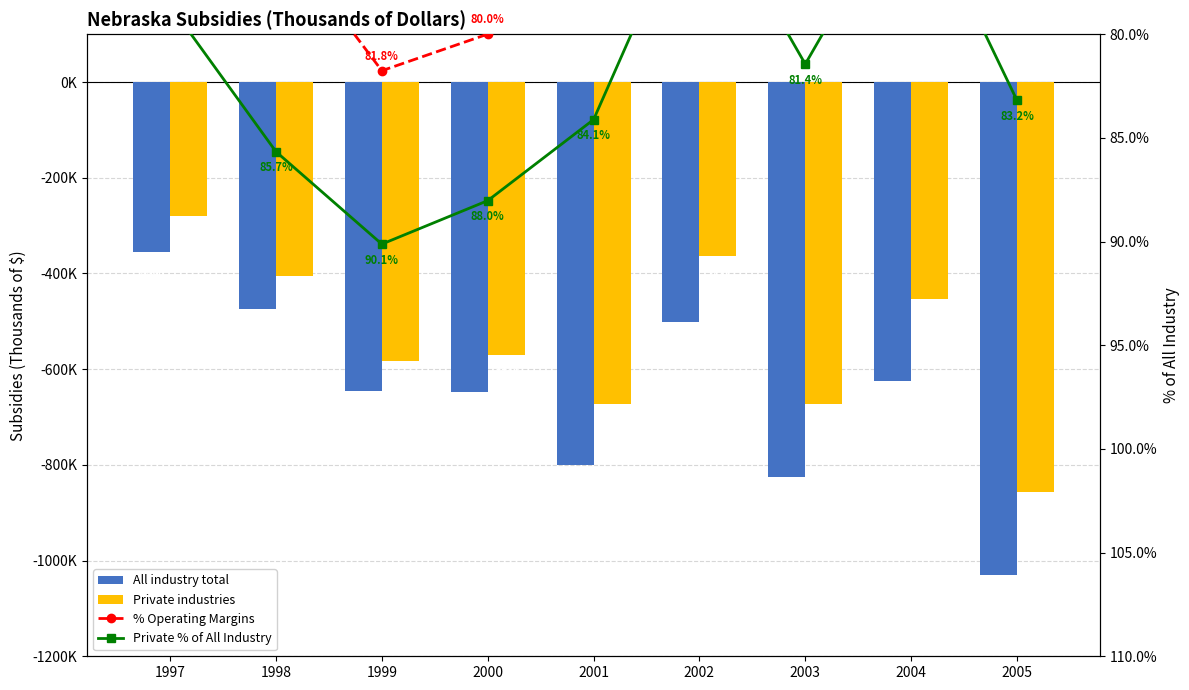

What is the minimum value shown in the chart?

-1029370.0